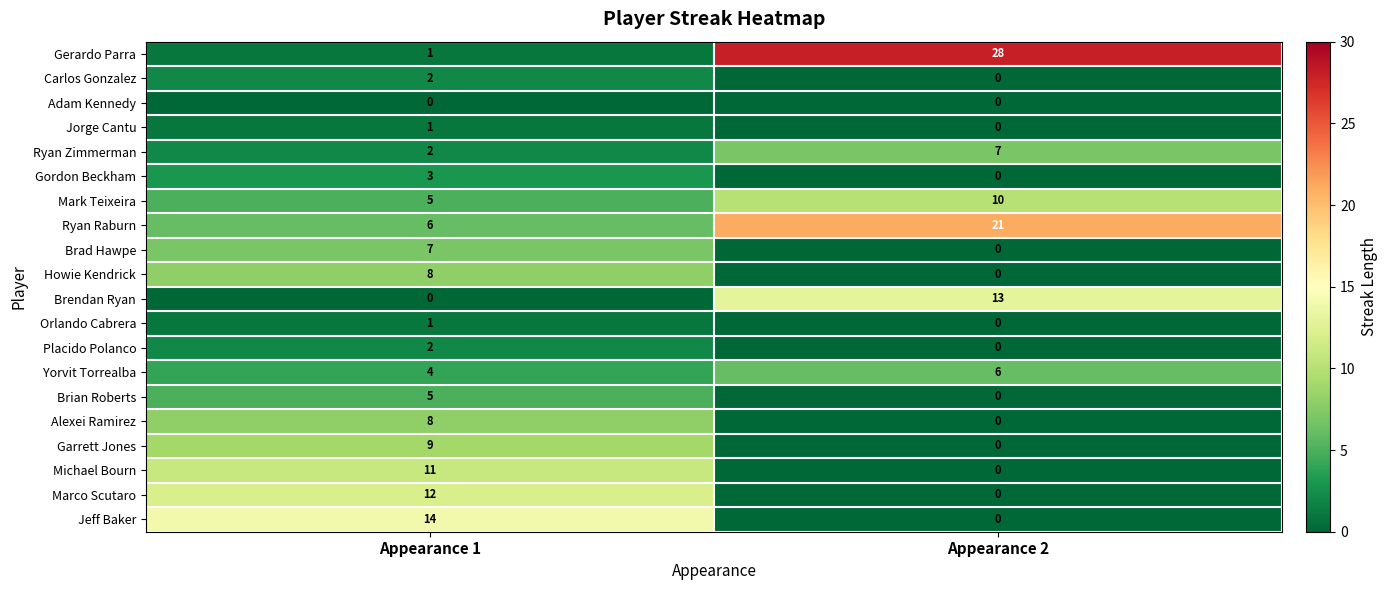

Which series has the largest total across all categories?

Gerardo Parra